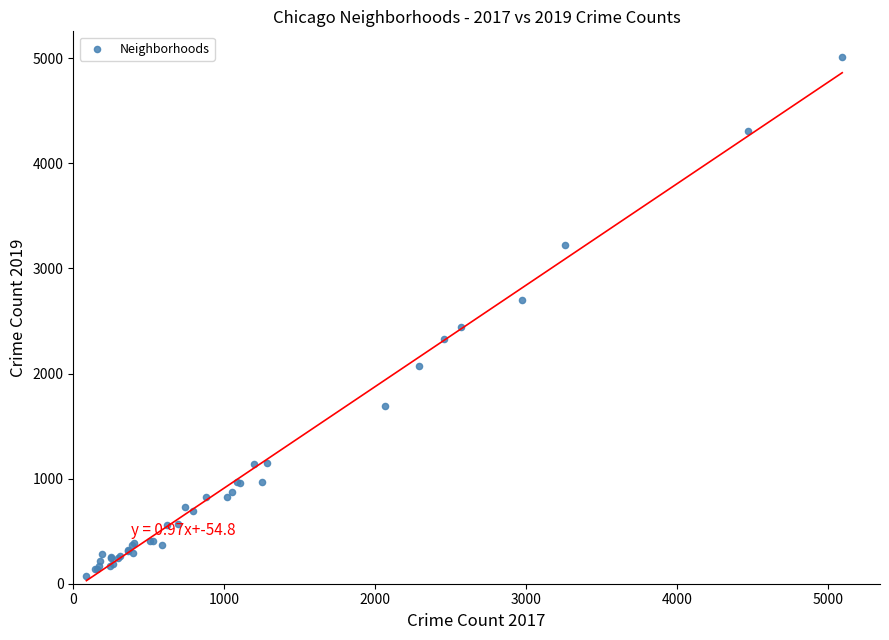

What Y value in the scatter plot is closest to 2542?

2441